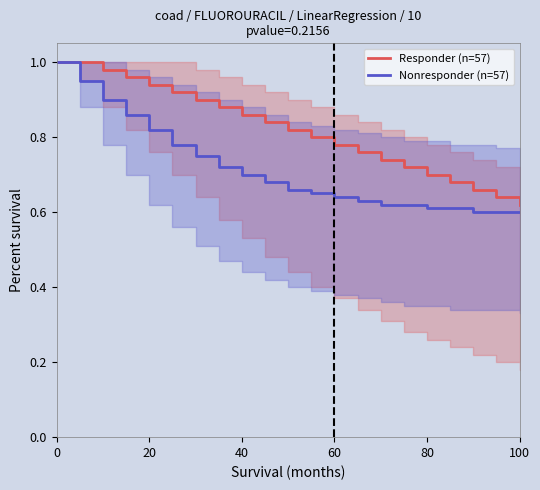

The Responder (n=57) series shows 1.6 at 0. True or false?

False